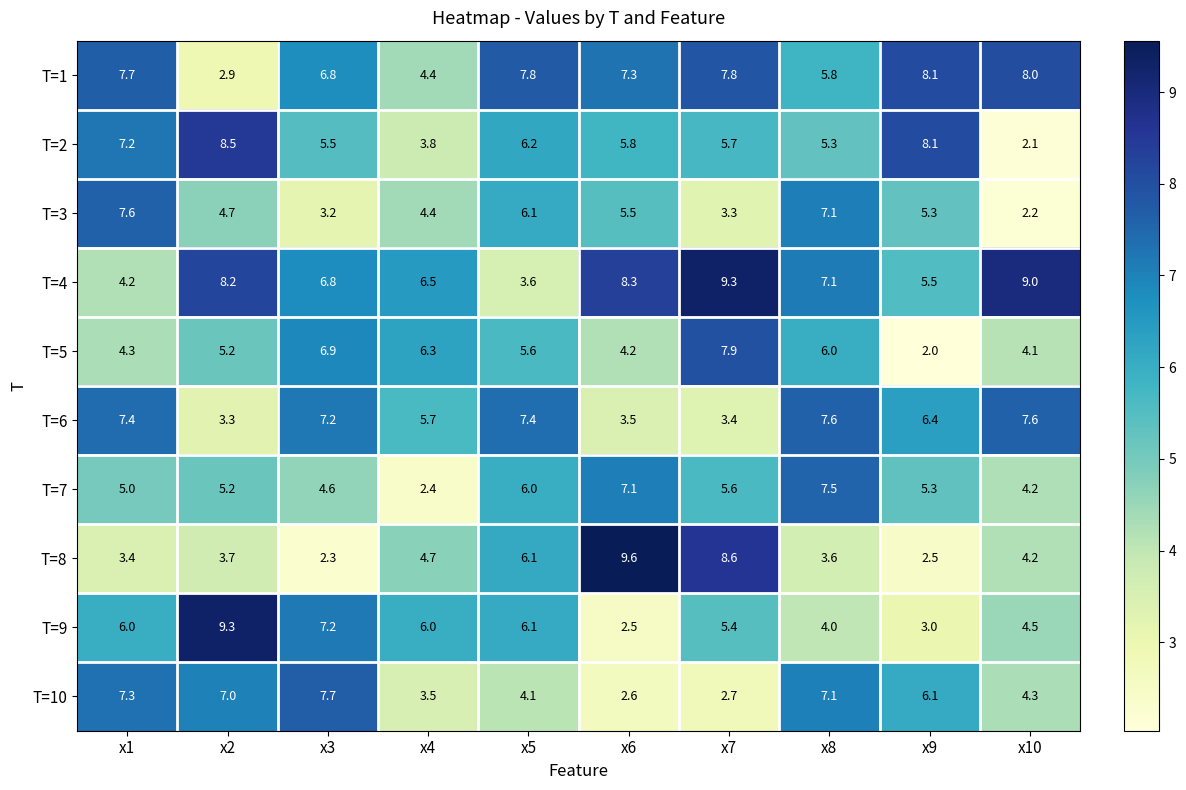

What is the highest value of the T=2 series?

8.5